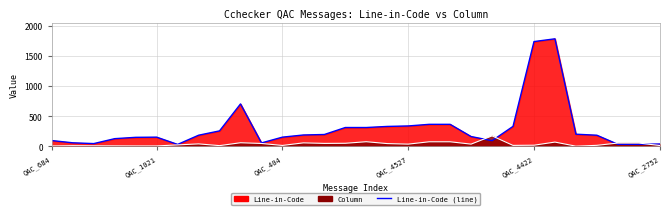

True or false: Line-in-Code (line) has a value of 205 at QAC_1021.

False